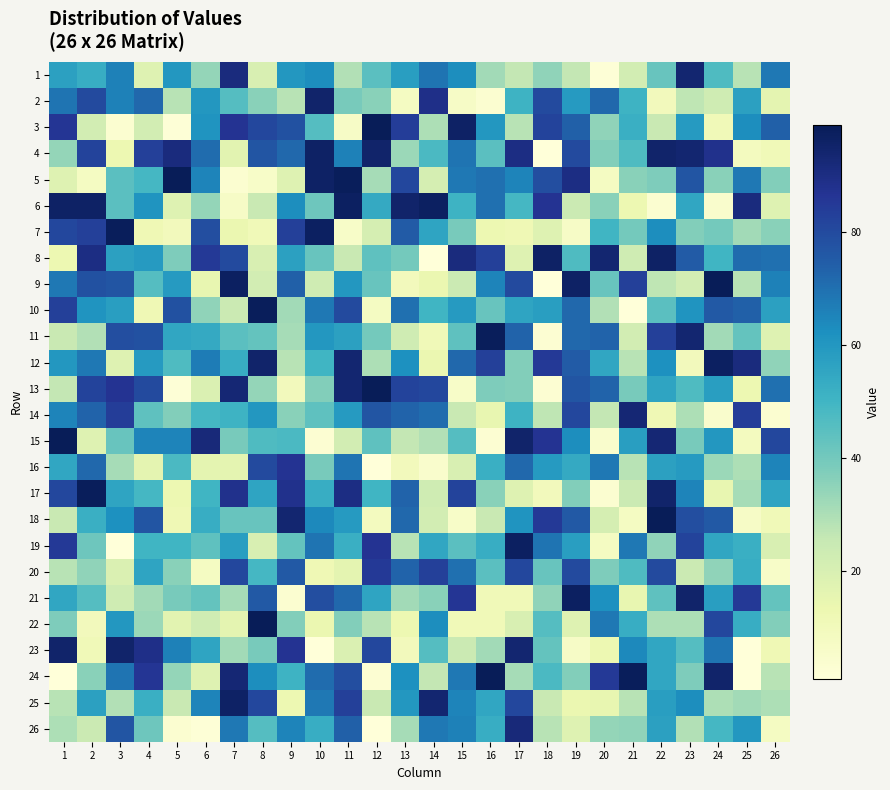

Reading left to right, transcribe all the data shown in this chart.

1: 1=57	2=53	3=66	4=18	5=60	6=34	7=91	8=20	9=60	10=63	11=29	12=45	13=58	14=69	15=63	16=32	17=26	18=35	19=26	20=2	21=22	22=42	23=94	24=47	25=28	26=68
2: 1=69	2=80	3=66	4=72	5=28	6=60	7=46	8=36	9=28	10=95	11=39	12=36	13=8	14=89	15=7	16=4	17=51	18=80	19=59	20=72	21=51	22=10	23=27	24=23	25=57	26=16
3: 1=86	2=22	3=4	4=22	5=2	6=61	7=87	8=81	9=78	10=46	11=7	12=99	13=84	14=30	15=96	16=60	17=28	18=82	19=74	20=35	21=52	22=25	23=59	24=11	25=63	26=74
4: 1=34	2=82	3=13	4=83	5=91	6=71	7=17	8=77	9=72	10=96	11=66	12=95	13=33	14=48	15=69	16=45	17=90	18=1	19=80	20=37	21=47	22=95	23=94	24=88	25=9	26=11
5: 1=18	2=8	3=45	4=49	5=99	6=65	7=4	8=6	9=18	10=96	11=98	12=31	13=81	14=21	15=68	16=70	17=65	18=79	19=90	20=8	21=36	22=38	23=77	24=36	25=68	26=37
6: 1=96	2=96	3=45	4=61	5=18	6=34	7=7	8=25	9=63	10=41	11=97	12=54	13=95	14=97	15=51	16=70	17=49	18=87	19=24	20=36	21=13	22=4	23=55	24=5	25=91	26=18
7: 1=81	2=83	3=98	4=12	5=10	6=79	7=14	8=11	9=83	10=97	11=6	12=21	13=75	14=56	15=39	16=13	17=12	18=18	19=7	20=50	21=40	22=63	23=37	24=40	25=32	26=36
8: 1=13	2=90	3=57	4=59	5=38	6=85	7=80	8=20	9=57	10=42	11=25	12=44	13=40	14=1	15=91	16=83	17=18	18=96	19=47	20=94	21=23	22=96	23=75	24=50	25=71	26=70
9: 1=68	2=78	3=77	4=46	5=59	6=15	7=97	8=22	9=74	10=23	11=60	12=42	13=10	14=14	15=24	16=65	17=80	18=1	19=96	20=42	21=83	22=27	23=22	24=99	25=28	26=66
10: 1=83	2=61	3=58	4=12	5=78	6=35	7=24	8=98	9=32	10=68	11=80	12=8	13=70	14=50	15=59	16=42	17=56	18=58	19=72	20=29	21=1	22=45	23=61	24=76	25=74	26=57
11: 1=25	2=29	3=79	4=78	5=55	6=54	7=45	8=43	9=31	10=60	11=57	12=40	13=23	14=11	15=44	16=98	17=73	18=3	19=72	20=73	21=22	22=83	23=94	24=32	25=43	26=18
12: 1=60	2=68	3=18	4=59	5=47	6=67	7=53	8=95	9=28	10=50	11=94	12=30	13=62	14=14	15=72	16=83	17=37	18=85	19=75	20=55	21=28	22=62	23=10	24=97	25=91	26=35
13: 1=26	2=82	3=87	4=80	5=2	6=19	7=93	8=34	9=10	10=37	11=94	12=99	13=82	14=81	15=6	16=38	17=37	18=3	19=77	20=73	21=39	22=56	23=47	24=58	25=13	26=70
14: 1=65	2=73	3=84	4=44	5=37	6=49	7=51	8=60	9=36	10=44	11=59	12=77	13=73	14=71	15=25	16=15	17=51	18=27	19=81	20=26	21=93	22=12	23=30	24=5	25=84	26=4
15: 1=99	2=18	3=42	4=65	5=65	6=92	7=39	8=47	9=48	10=3	11=22	12=44	13=26	14=29	15=46	16=3	17=95	18=87	19=63	20=5	21=58	22=93	23=39	24=60	25=9	26=81
16: 1=55	2=72	3=31	4=16	5=48	6=16	7=16	8=80	9=87	10=39	11=69	12=1	13=10	14=5	15=20	16=52	17=72	18=59	19=54	20=68	21=28	22=57	23=59	24=33	25=30	26=65
17: 1=81	2=98	3=56	4=49	5=13	6=50	7=88	8=56	9=88	10=53	11=90	12=50	13=73	14=23	15=82	16=36	17=18	18=10	19=37	20=4	21=24	22=95	23=65	24=15	25=31	26=56
18: 1=25	2=52	3=62	4=77	5=12	6=53	7=42	8=42	9=94	10=64	11=59	12=9	13=72	14=22	15=6	16=25	17=61	18=85	19=76	20=21	21=8	22=99	23=79	24=76	25=7	26=11
19: 1=85	2=41	3=1	4=50	5=50	6=44	7=58	8=20	9=43	10=69	11=52	12=87	13=28	14=55	15=45	16=53	17=97	18=69	19=58	20=8	21=68	22=35	23=82	24=55	25=52	26=20
20: 1=28	2=35	3=19	4=56	5=36	6=8	7=81	8=49	9=76	10=12	11=16	12=85	13=73	14=83	15=70	16=45	17=81	18=42	19=80	20=38	21=47	22=80	23=24	24=35	25=53	26=6
21: 1=55	2=46	3=23	4=32	5=39	6=43	7=31	8=76	9=4	10=79	11=72	12=56	13=32	14=36	15=86	16=11	17=11	18=35	19=97	20=62	21=15	22=44	23=95	24=58	25=85	26=43
22: 1=38	2=10	3=60	4=33	5=17	6=23	7=16	8=99	9=37	10=14	11=37	12=28	13=13	14=63	15=11	16=11	17=20	18=46	19=18	20=68	21=53	22=30	23=30	24=81	25=53	26=37
23: 1=95	2=11	3=95	4=89	5=66	6=56	7=32	8=39	9=87	10=1	11=19	12=81	13=10	14=46	15=24	16=32	17=94	18=43	19=7	20=13	21=64	22=55	23=46	24=69	25=1	26=12
24: 1=1	2=36	3=69	4=86	5=34	6=18	7=93	8=63	9=51	10=71	11=79	12=3	13=62	14=26	15=68	16=99	17=31	18=48	19=37	20=85	21=98	22=55	23=38	24=95	25=1	26=28
25: 1=28	2=57	3=29	4=52	5=25	6=65	7=96	8=81	9=13	10=68	11=83	12=25	13=60	14=94	15=65	16=55	17=81	18=25	19=14	20=15	21=28	22=58	23=63	24=30	25=32	26=30
26: 1=30	2=24	3=77	4=41	5=4	6=2	7=68	8=46	9=65	10=53	11=74	12=1	13=31	14=68	15=66	16=53	17=92	18=28	19=18	20=34	21=35	22=57	23=29	24=49	25=60	26=8